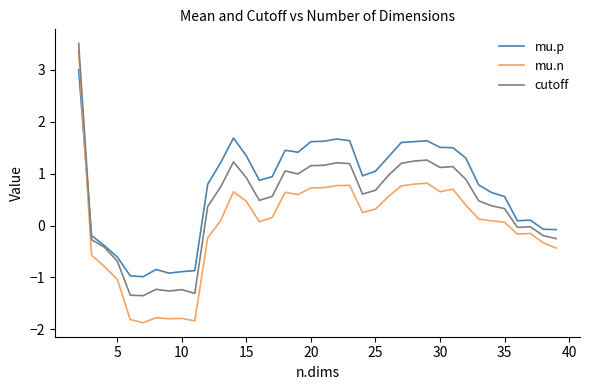

True or false: mu.n and mu.p intersect in this chart.

True